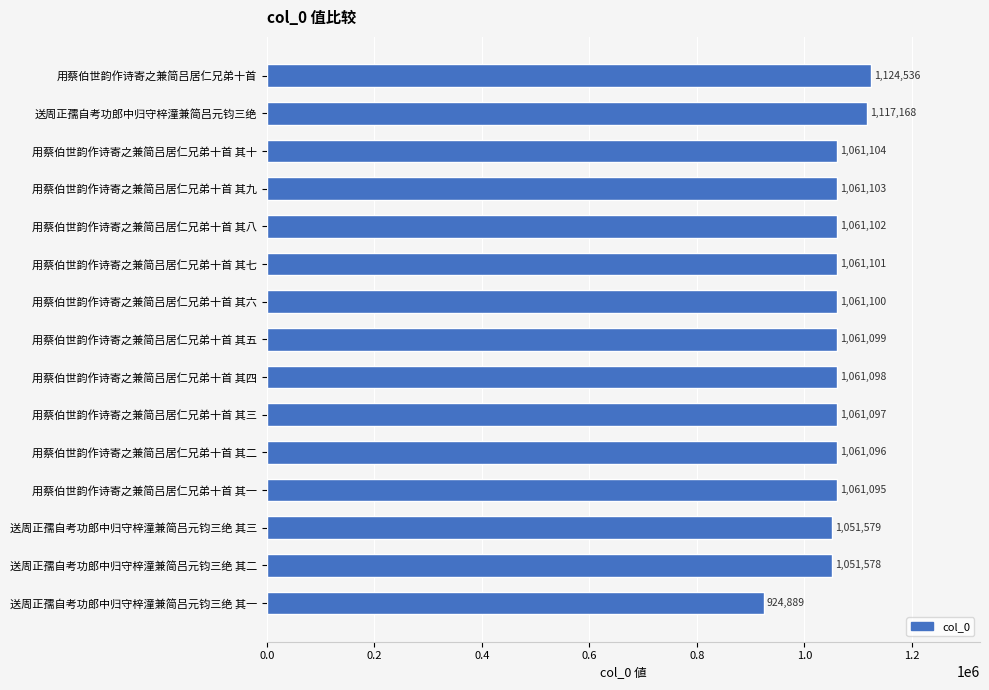

What is the difference between the second highest and second lowest values?

65590